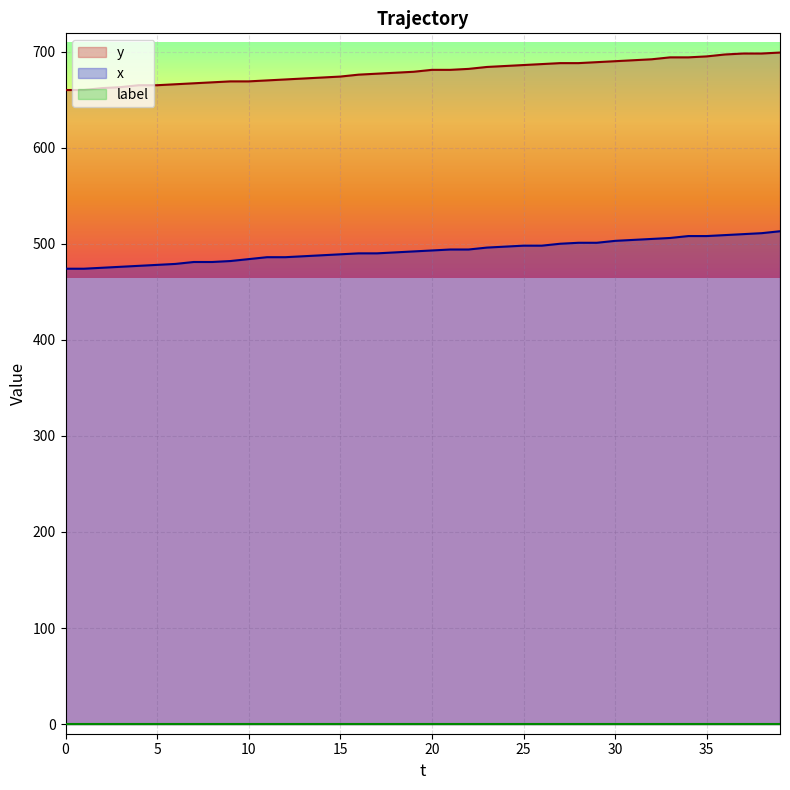

How many data points in x are above 493?

19